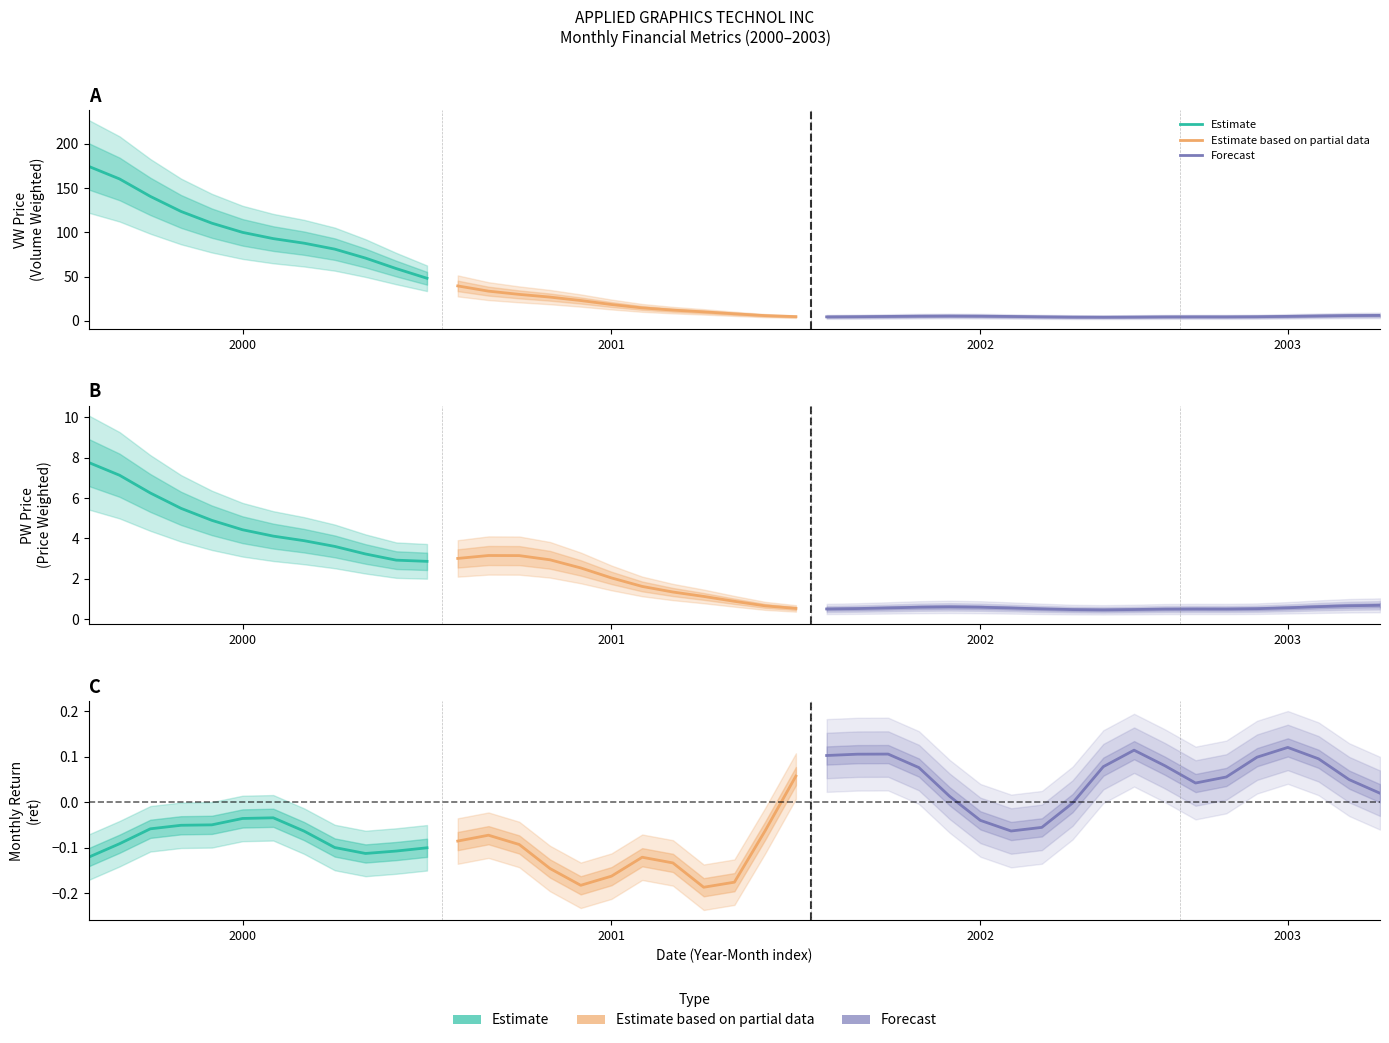

What value does the PW series have at 2003?

0.5